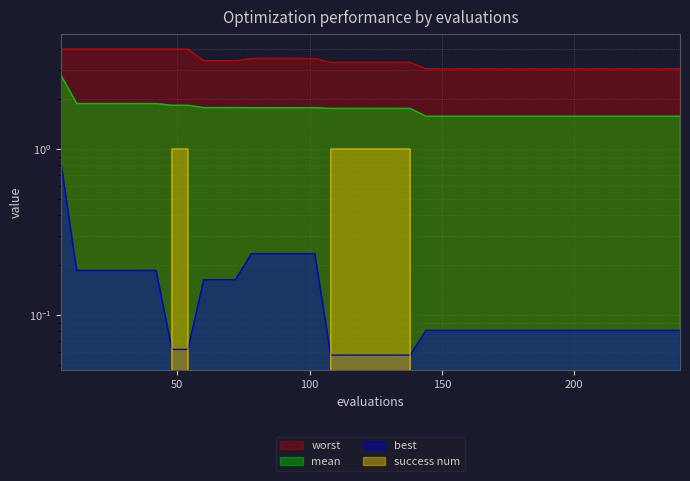

What is the lowest value of the best series?

0.1